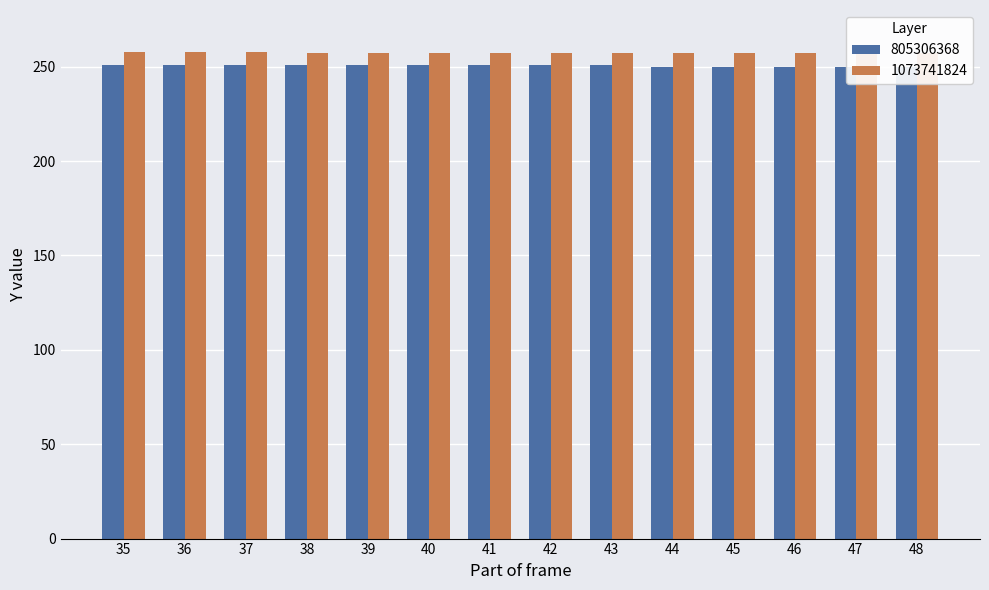

True or false: Layer_1073741824 has a value of 104 at 41.

False